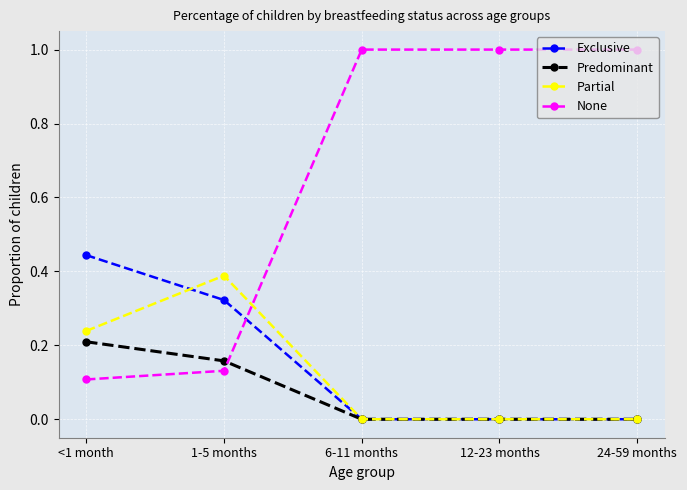

The value of Predominant at <1 month is 0.3. True or false?

False